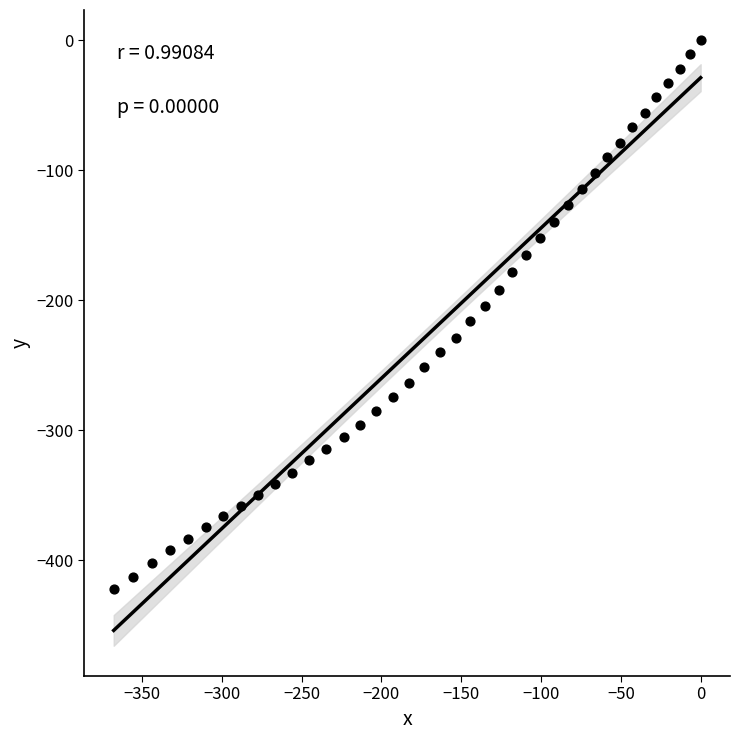

What is the range of Y values (max minus min)?

421.9